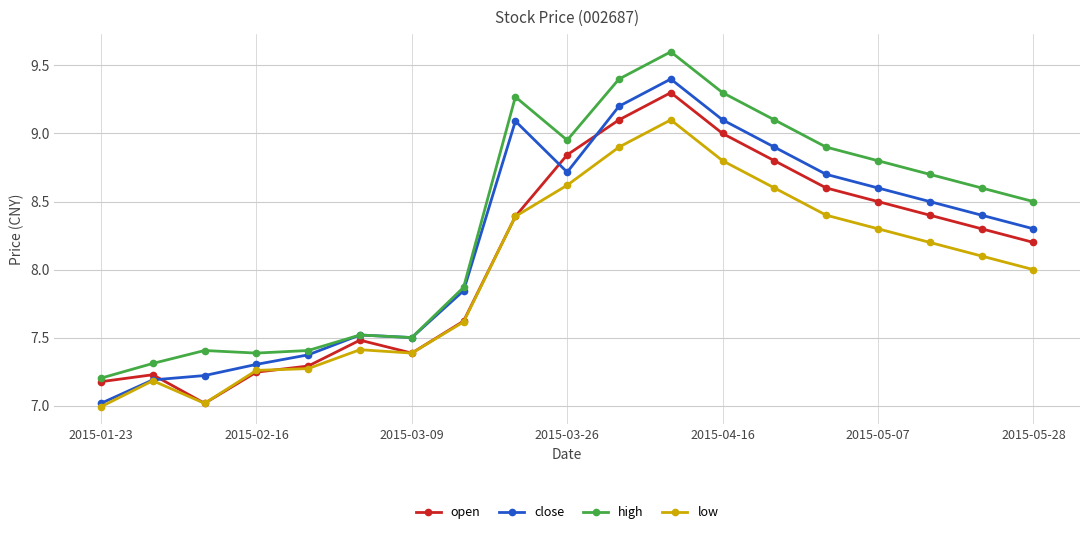

What is the difference between the second highest and second lowest values in the low series?

1.9